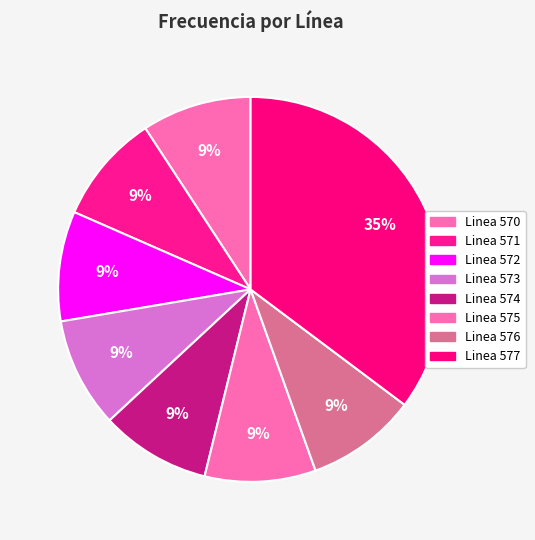

Rank the categories by value from highest to lowest.

Linea 577, Linea 575, Linea 576, Linea 574, Linea 573, Linea 572, Linea 571, Linea 570